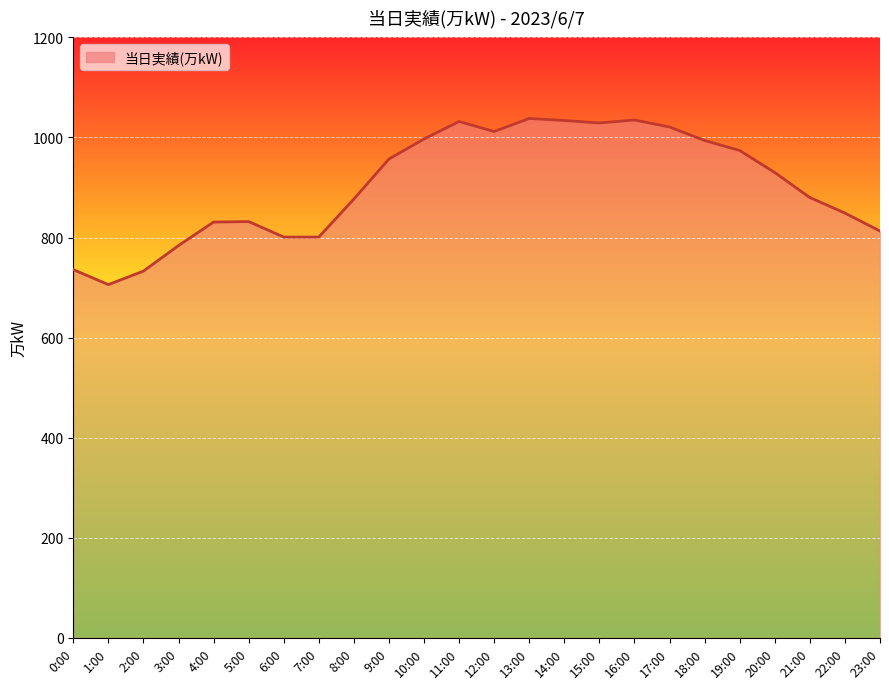

What is the smallest value displayed?

706